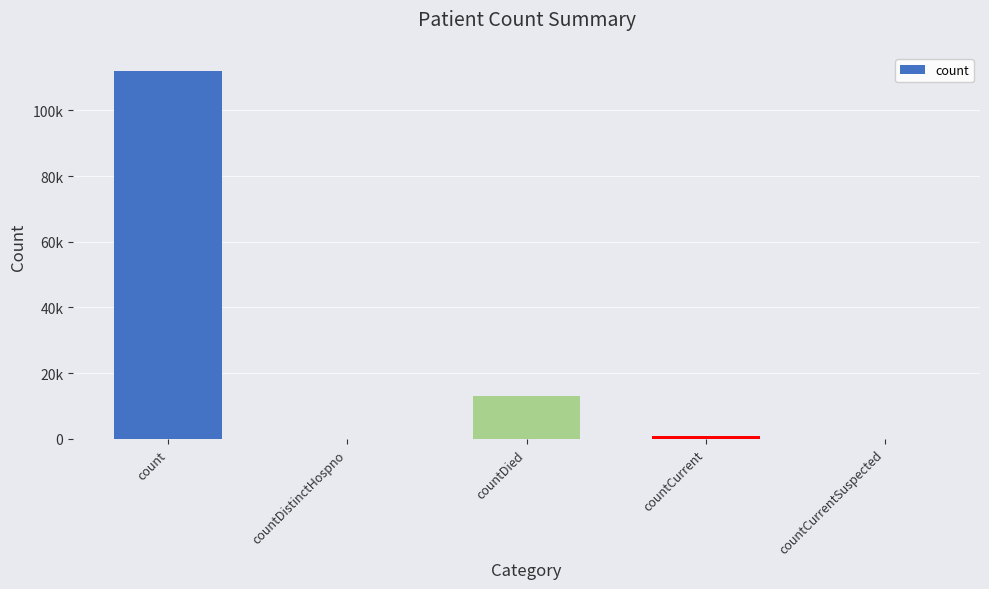

Reading right to left, extract all data points from this chart.

0	980	13109	0	111900